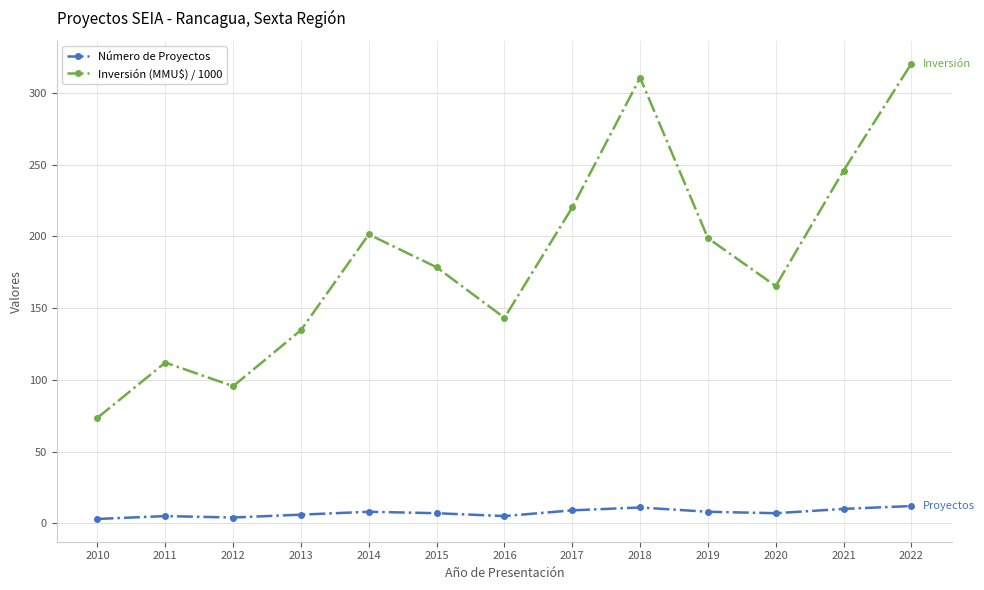

True or false: Inversión (MMU$) / 1000 and Número de Proyectos intersect in this chart.

False